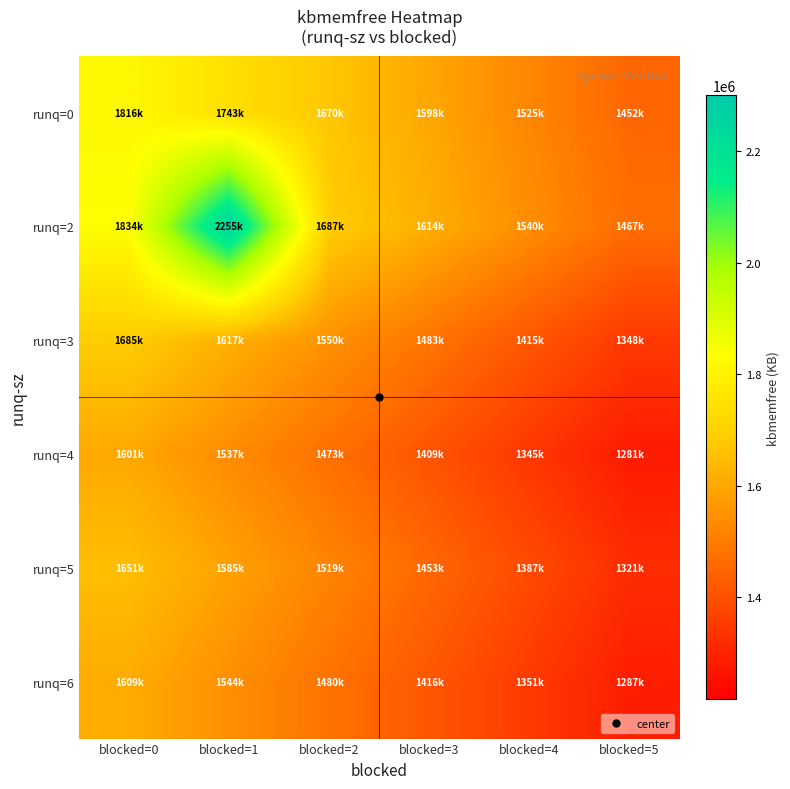

What is the spread (max minus min) of values at blocked=0?

232977.3